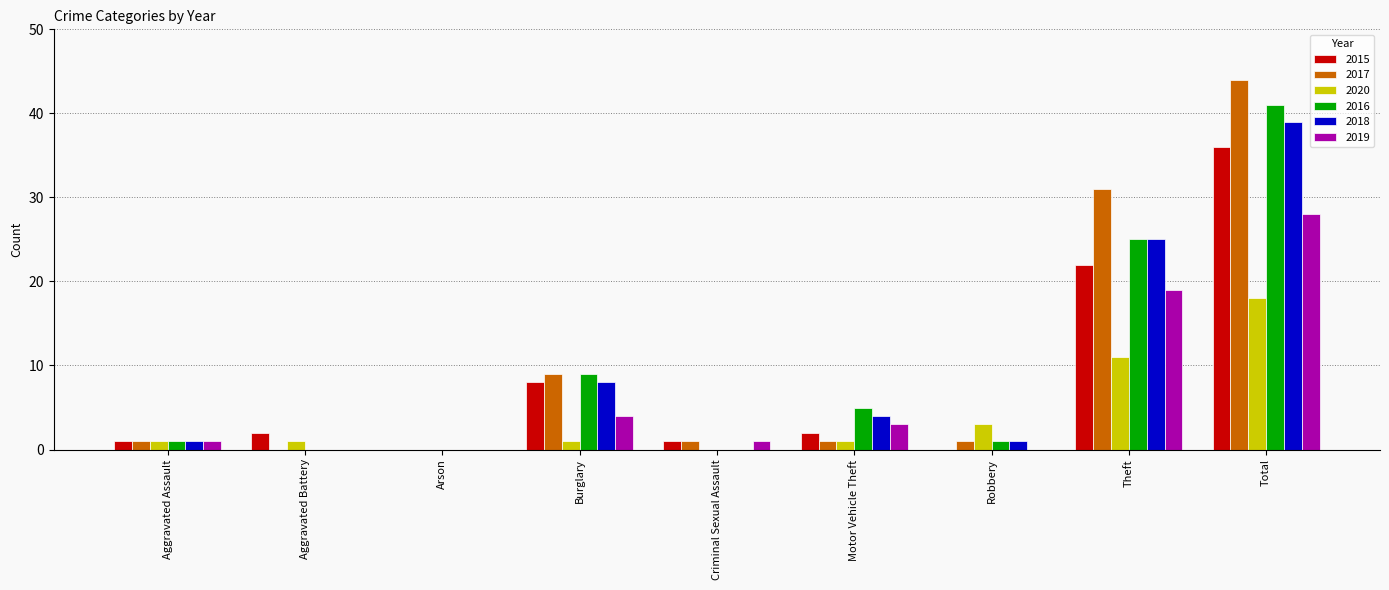

Is the value of 2018 at Burglary greater than the value of 2019 at Arson?

Yes